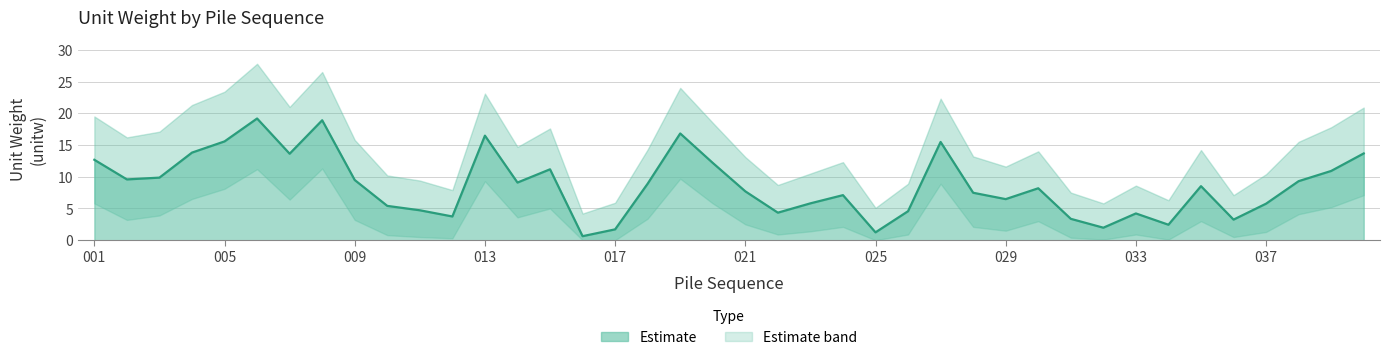

In upper_band, how many points are lower than both neighbors (excluding endpoints)?

11